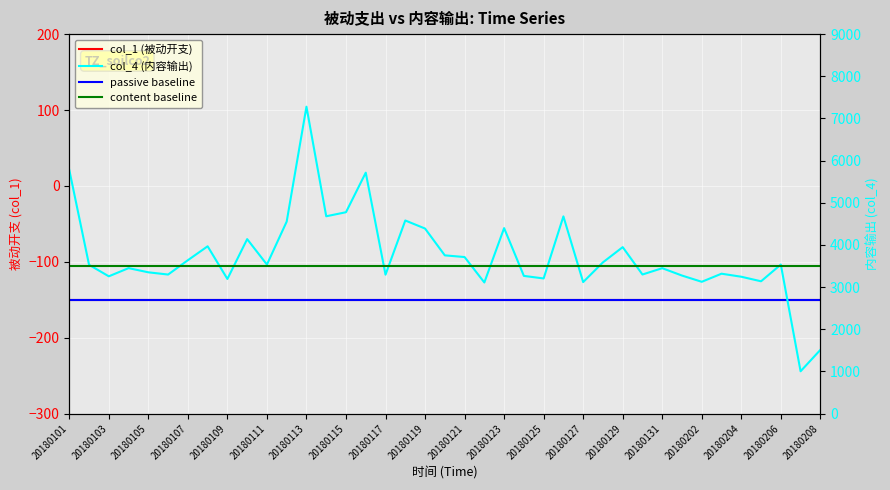

Which has a higher value, 20180124 or 20180202?

20180124